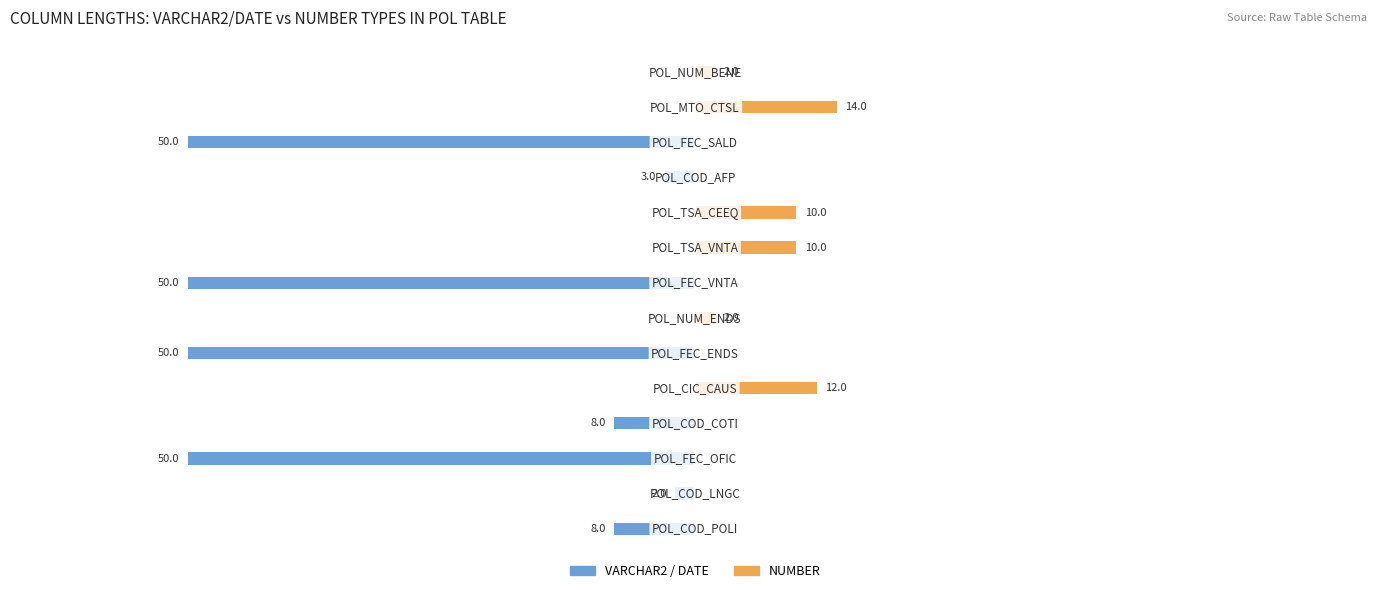

Is the value of NUMBER at 2 greater than the value of VARCHAR2 / DATE at 9?

No